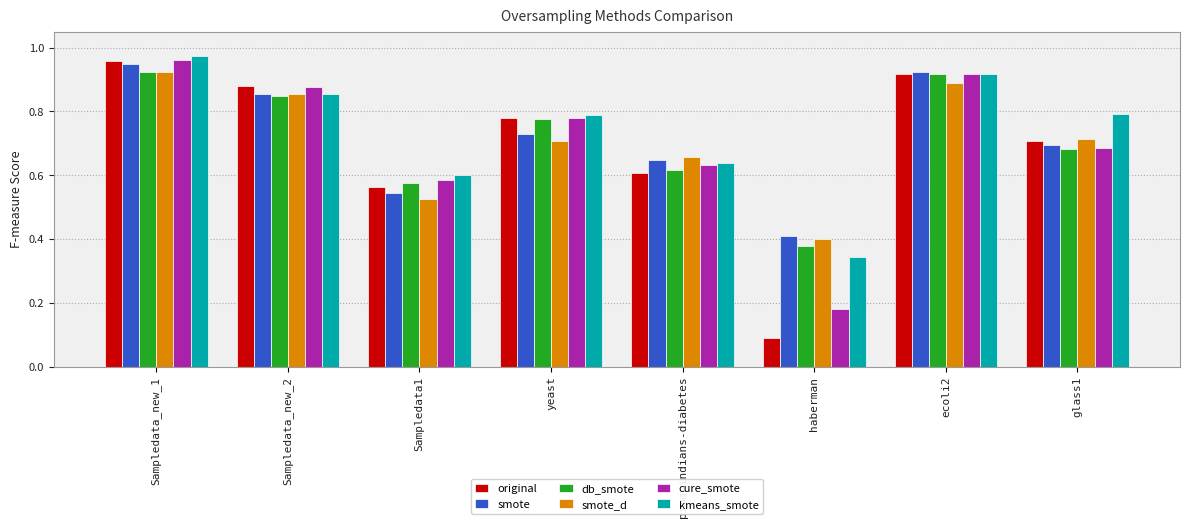

Where is smote nearest to the value 0?

haberman